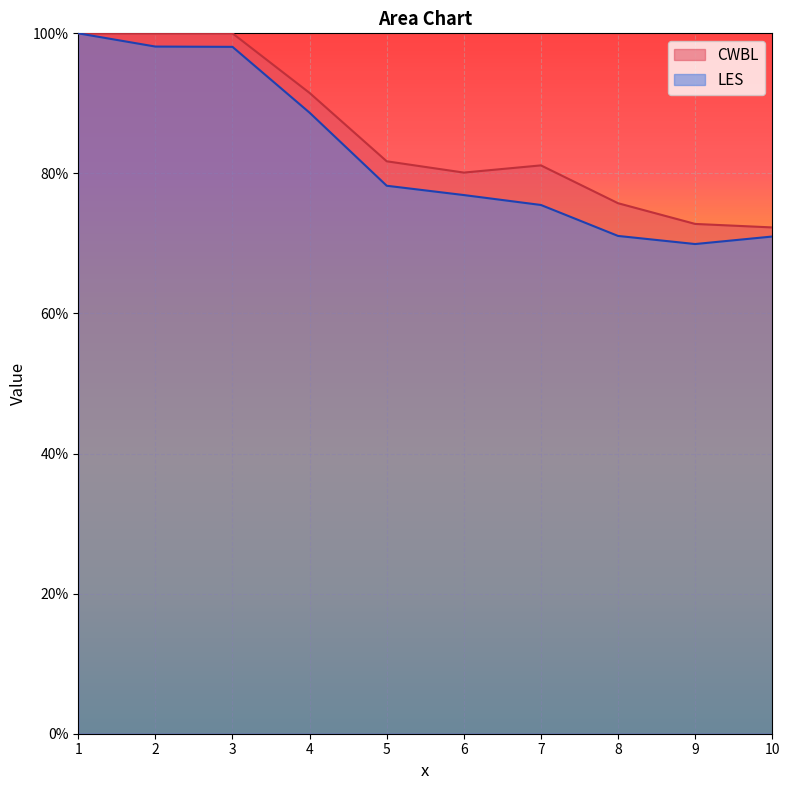

At which label is LES closest to 0?

9.0